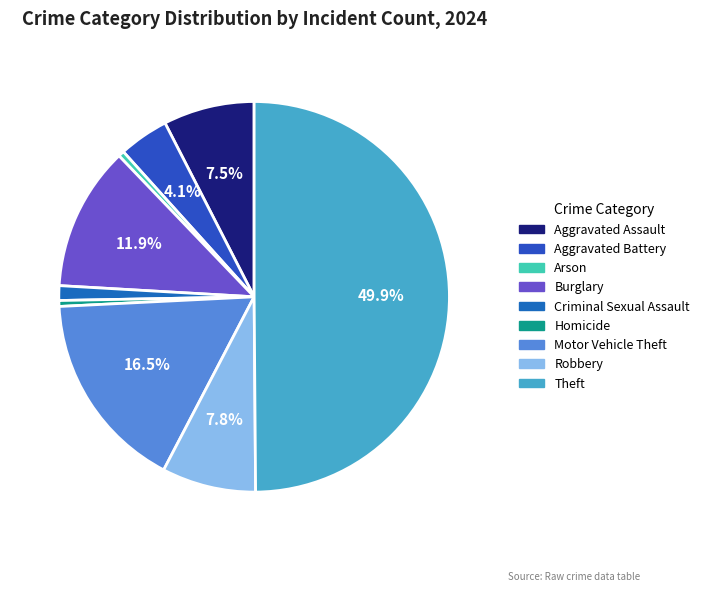

Which category has the smallest portion of the pie?

Arson